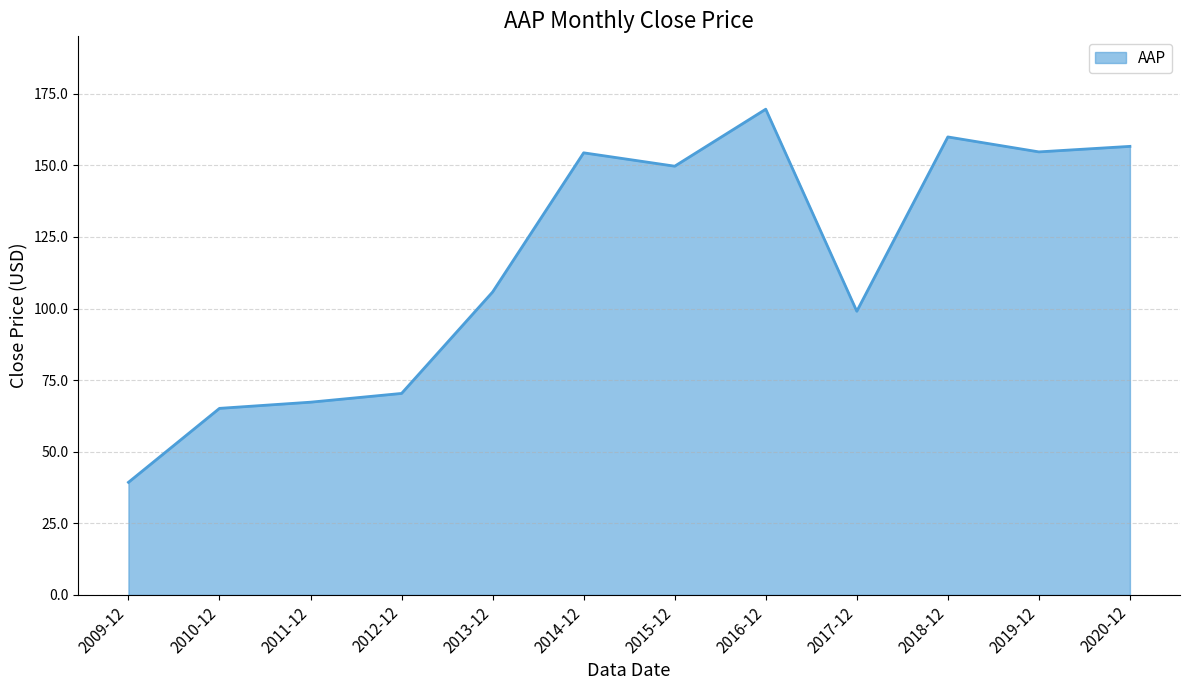

What value does the data have at 2009-12?

39.3